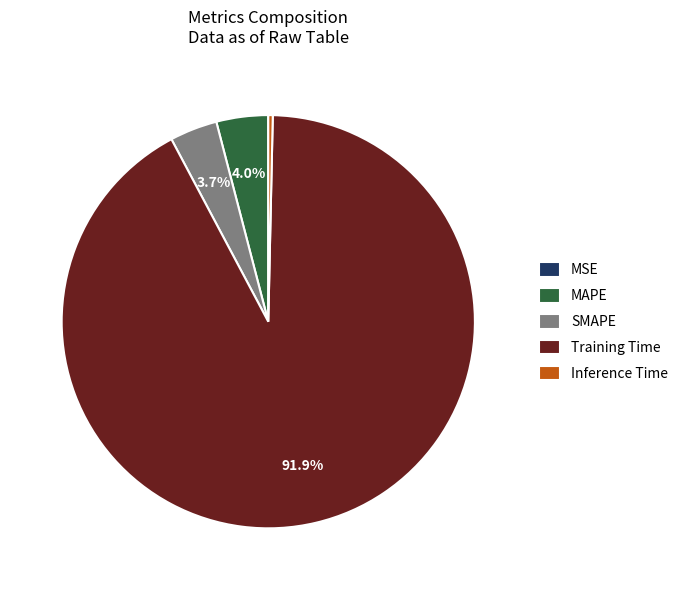

Is MAPE the majority of the pie?

No